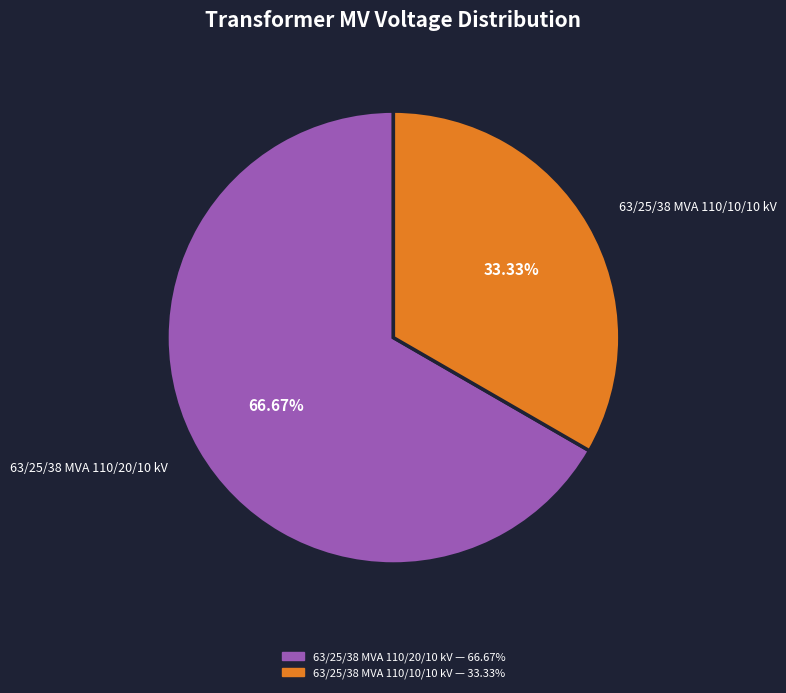

What is the smallest slice in the pie chart?

63/25/38 MVA 110/10/10 kV